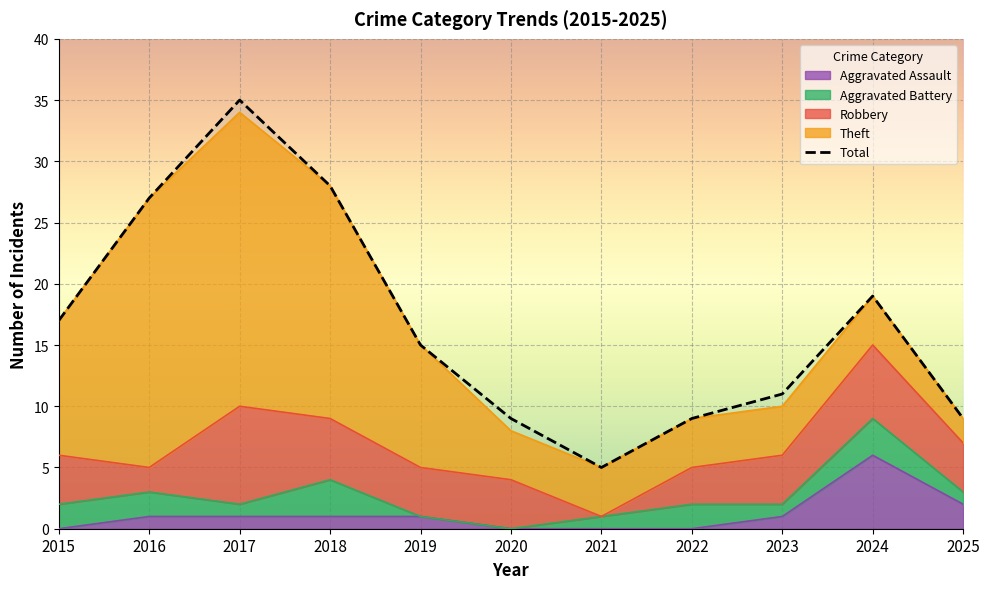

Rank the series at 2023 from highest to lowest value.

Total, Robbery, Theft, Aggravated Battery, Aggravated Assault